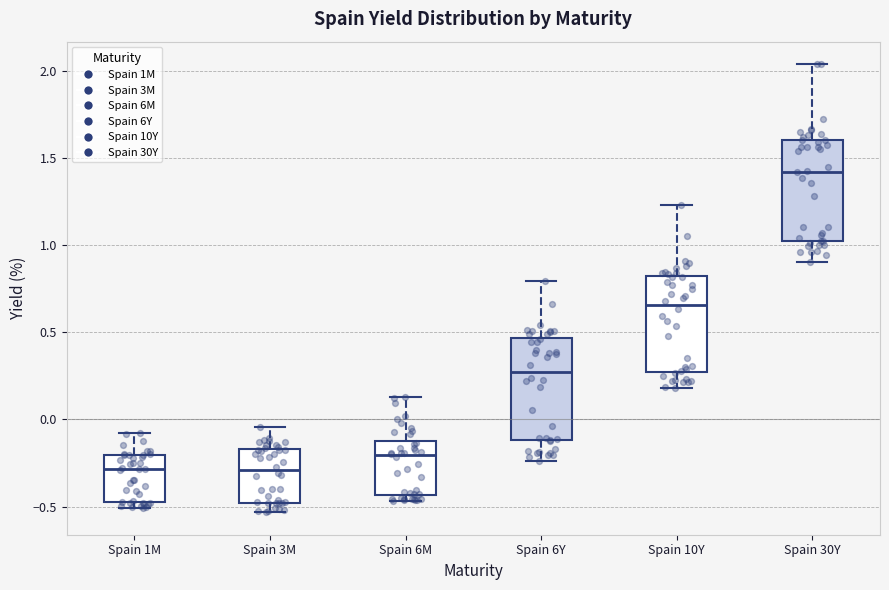

Where is the upper edge of the box for Spain 30Y on the y-axis? The values are not printed on the chart, so give them approximately, as read against the axis.

1.60